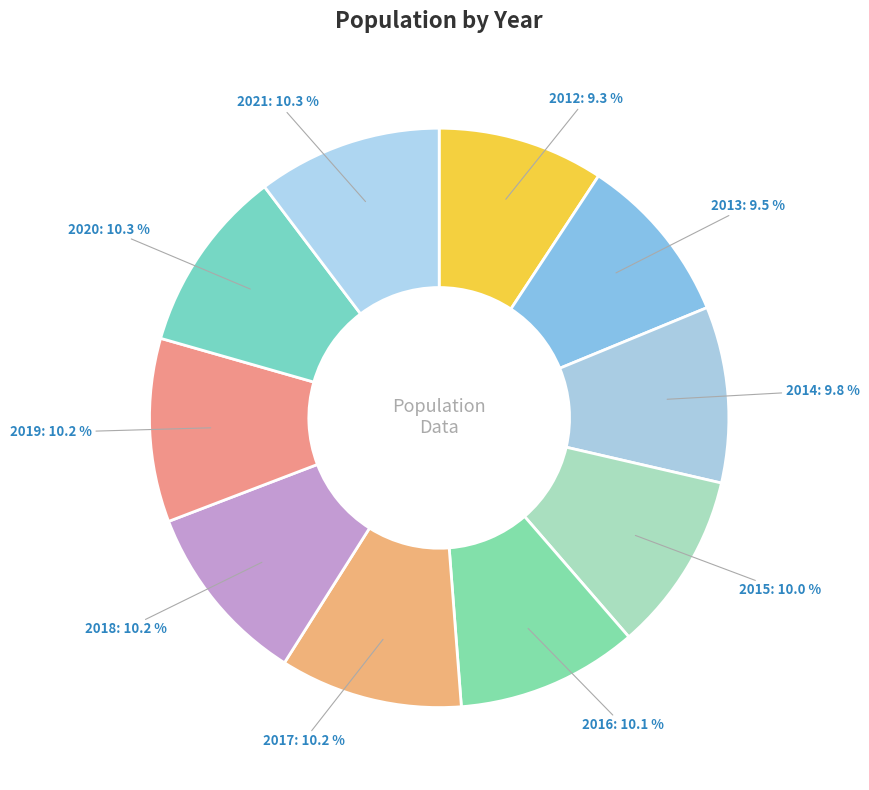

Does any single category account for the majority?

No